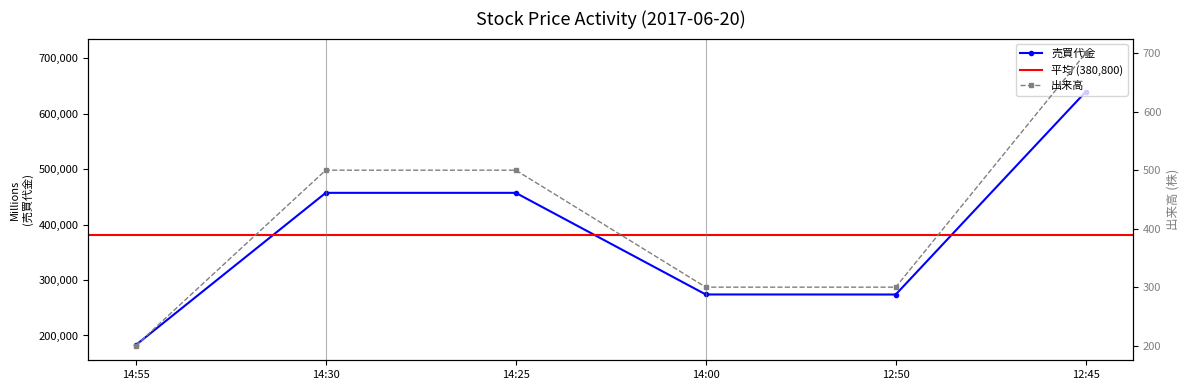

What is the value of the 出来高 point at the 2nd from the left?

500